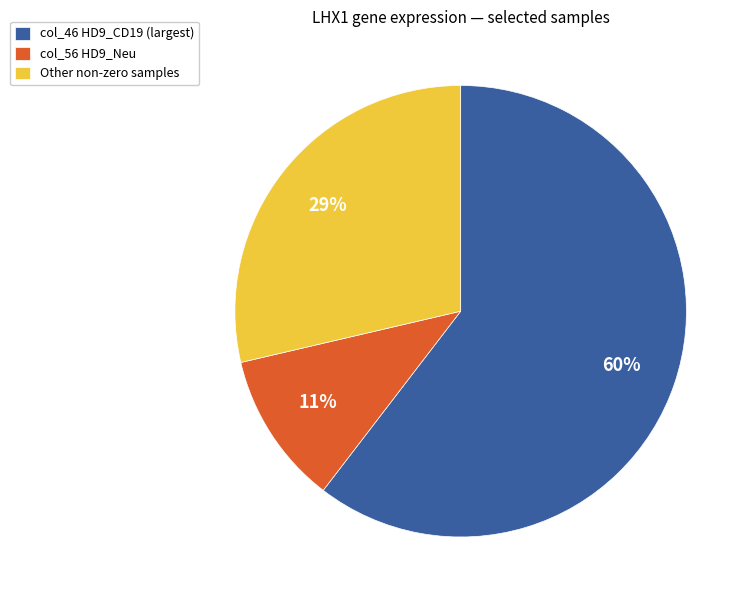

What is the smallest slice in the pie chart?

col_56 HD9_Neu